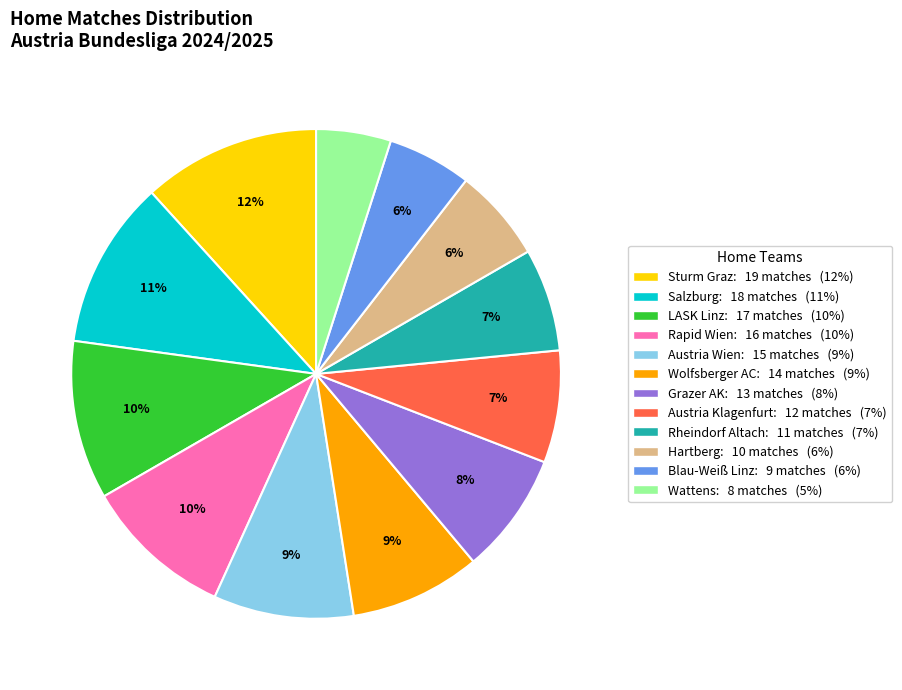

What is the ratio of the value at Blau-Weiß Linz to the value at Rapid Wien?

0.6